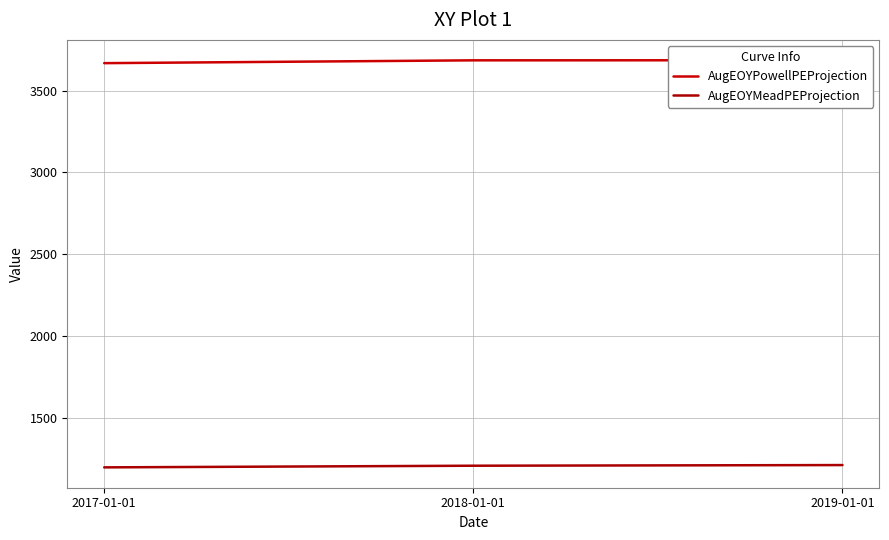

List the series in order of their overall mean, lowest first.

AugEOYMeadPEProjection, AugEOYPowellPEProjection